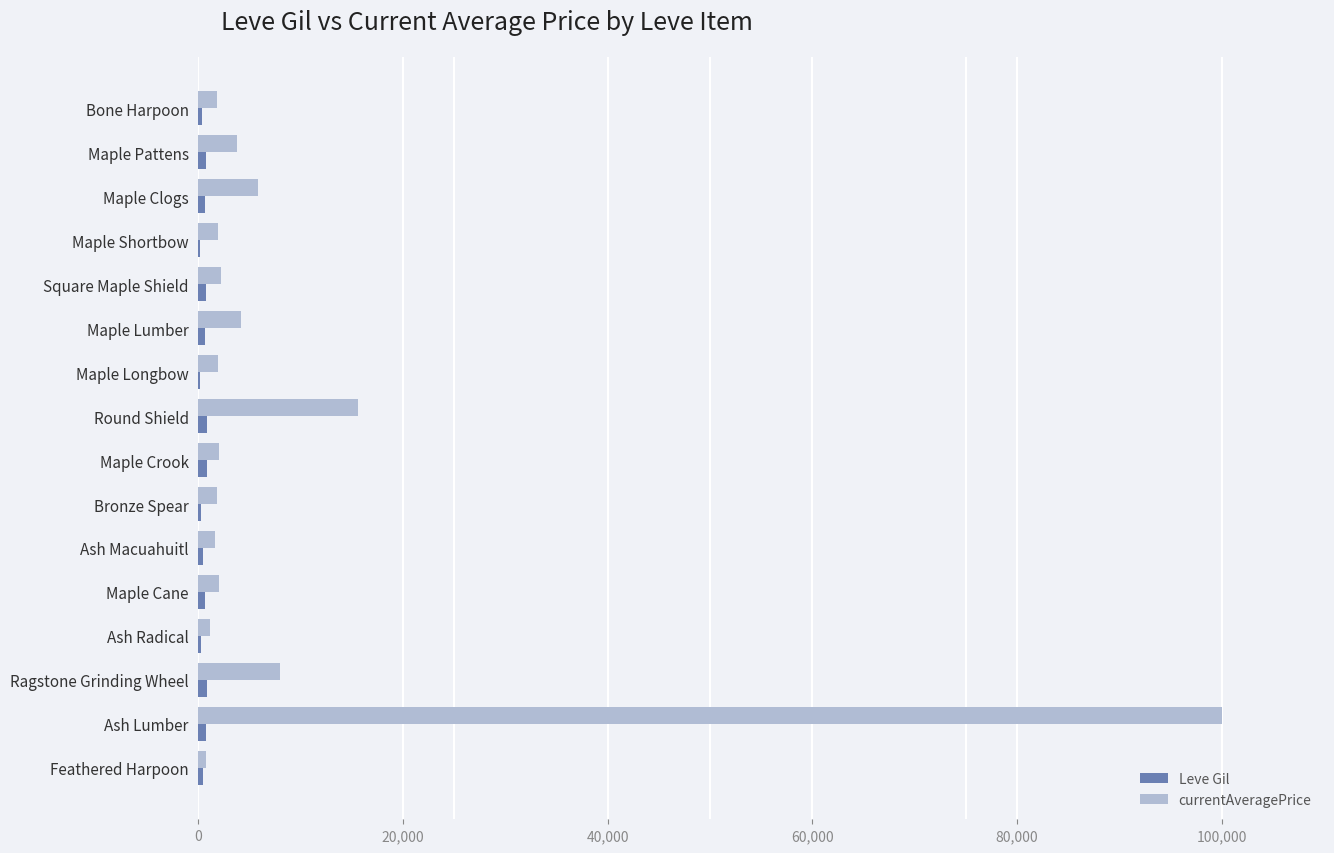

Which series has the largest total across all categories?

currentAveragePrice